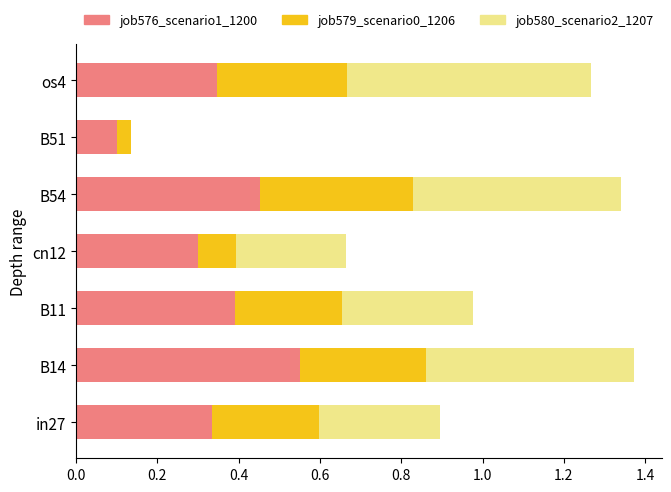

The job576_scenario1_1200 series shows 0.1 at B51. True or false?

True